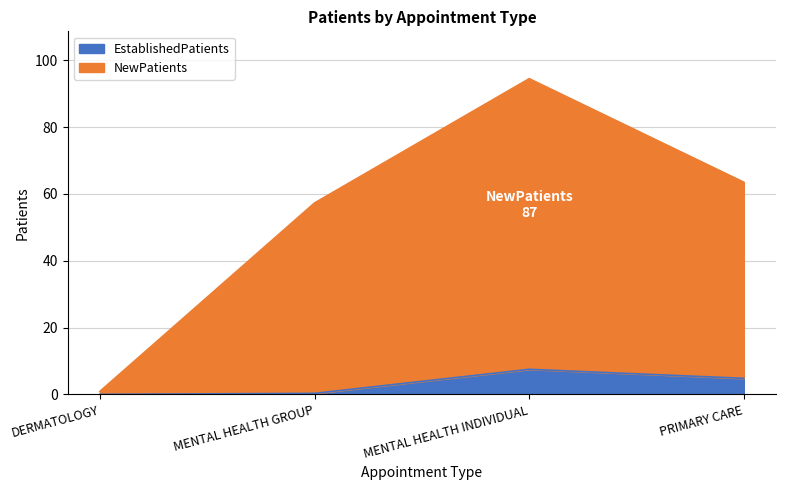

What is the total value across all series at DERMATOLOGY?

0.9